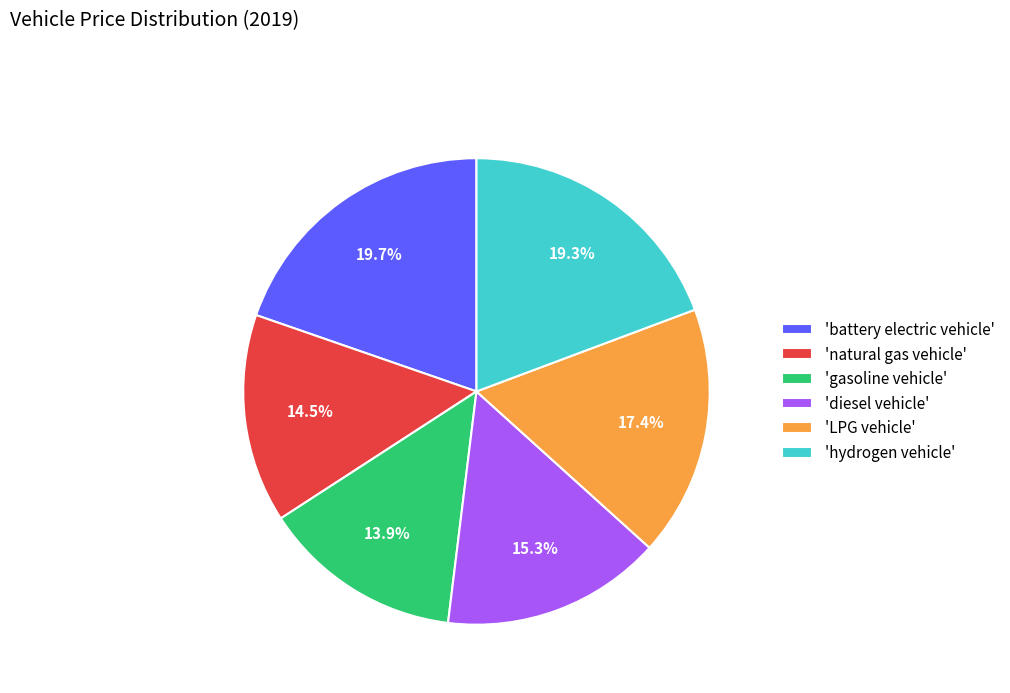

How many segments does this pie chart have?

6